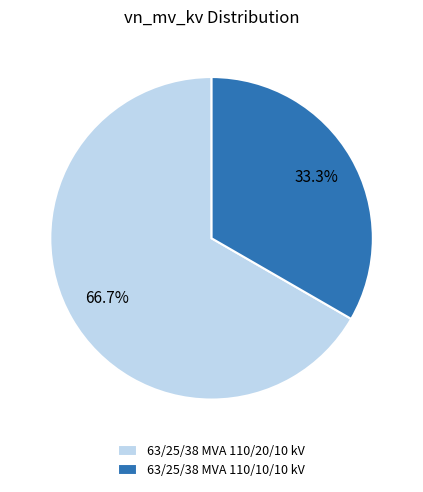

What is the total percentage of 63/25/38 MVA 110/20/10 kV and 63/25/38 MVA 110/10/10 kV?

100.0%